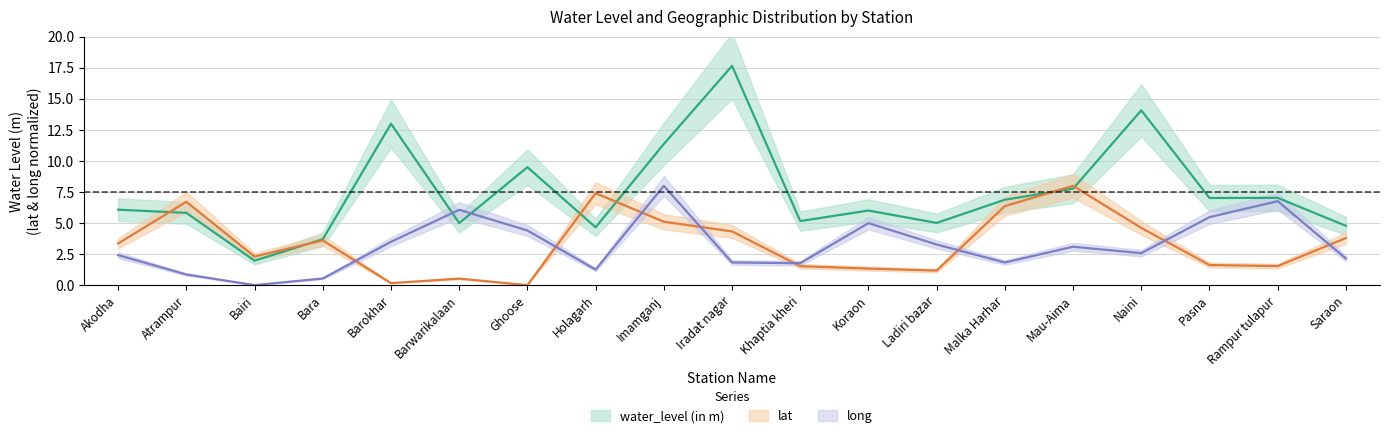

Is it true that water_level (in m) equals 10.8 at Mau-Aima?

False